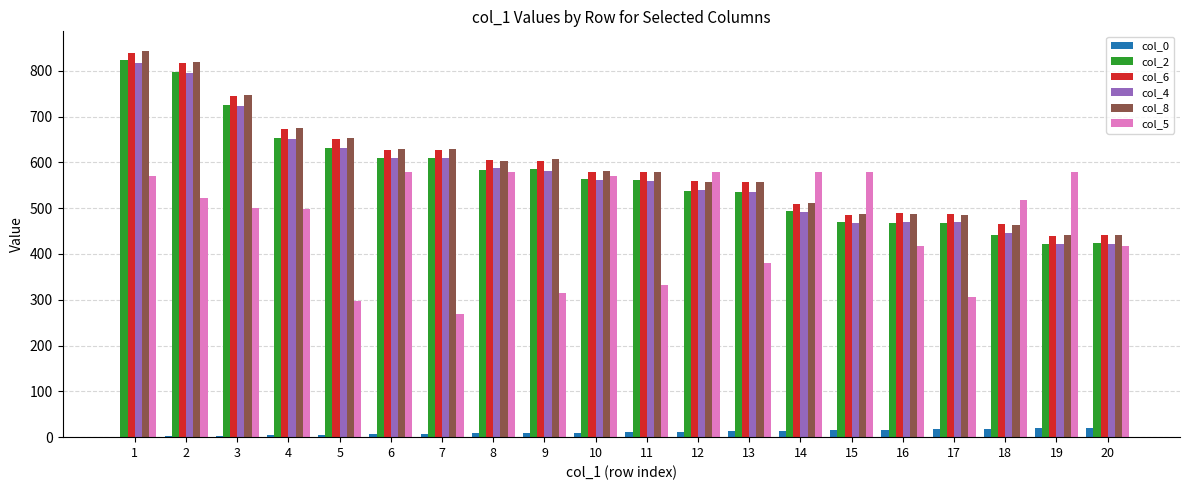

What is the maximum value shown in the chart?

844